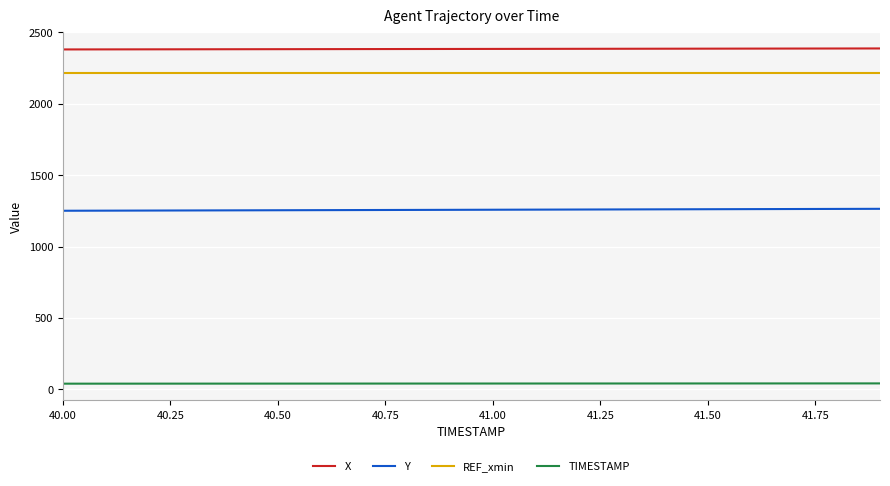

What is the maximum value shown in the chart?

2388.0